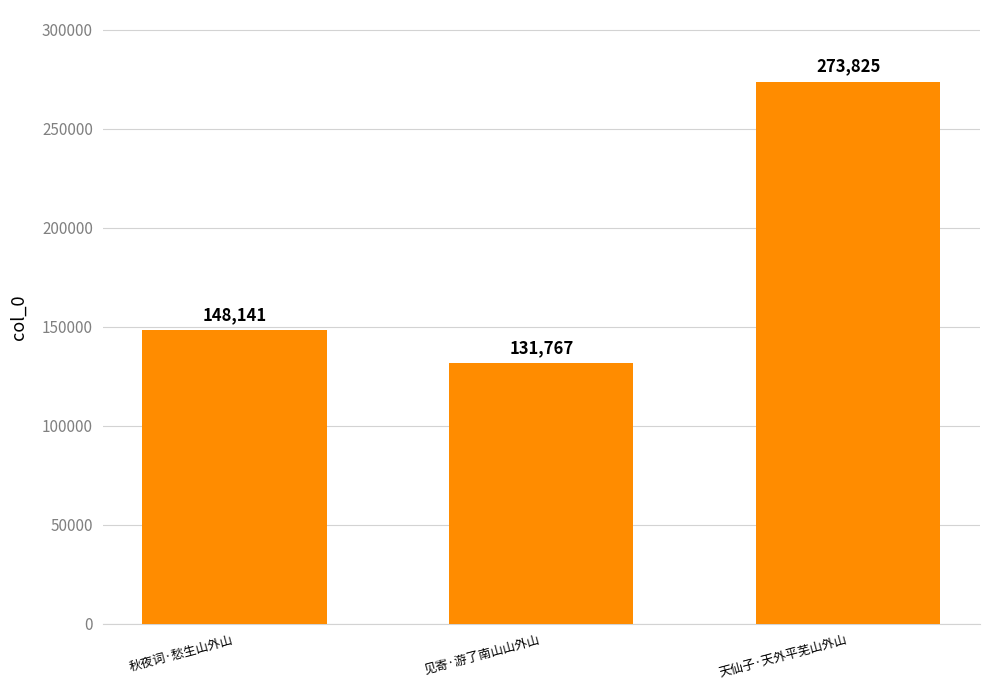

How many values are below 148141?

1